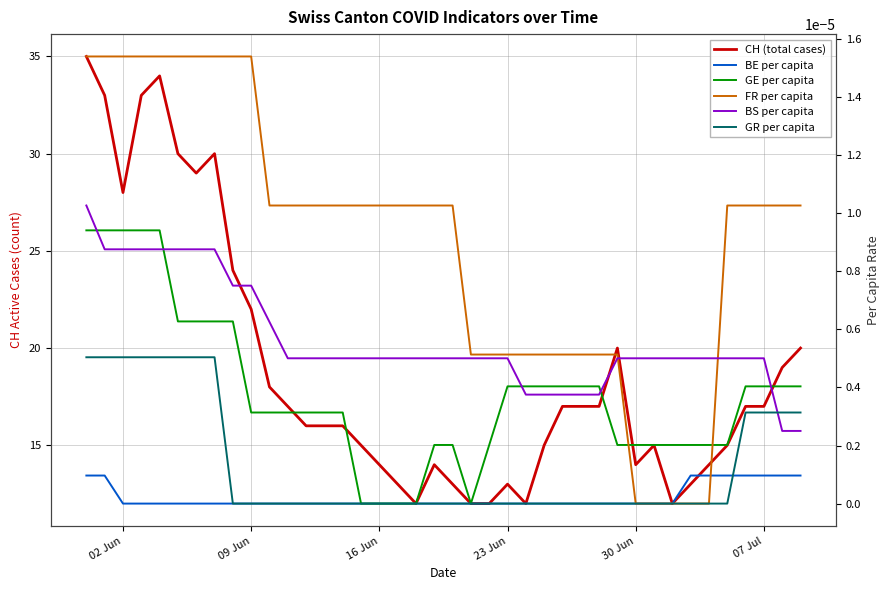

What value does the CH (total cases) series have at 30 Jun?

14.0